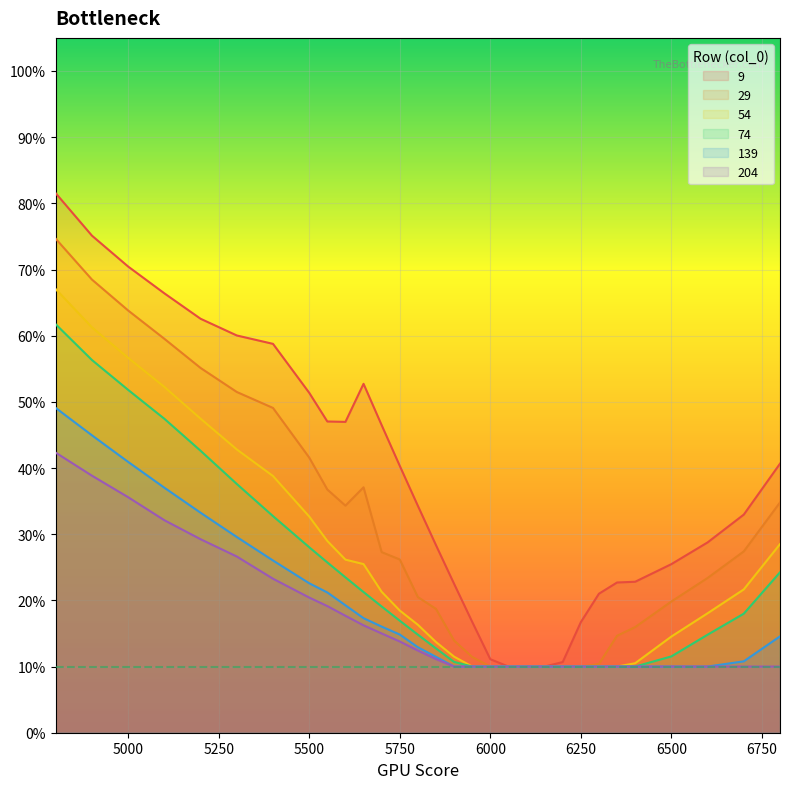

What is the minimum value for 74?

0.1